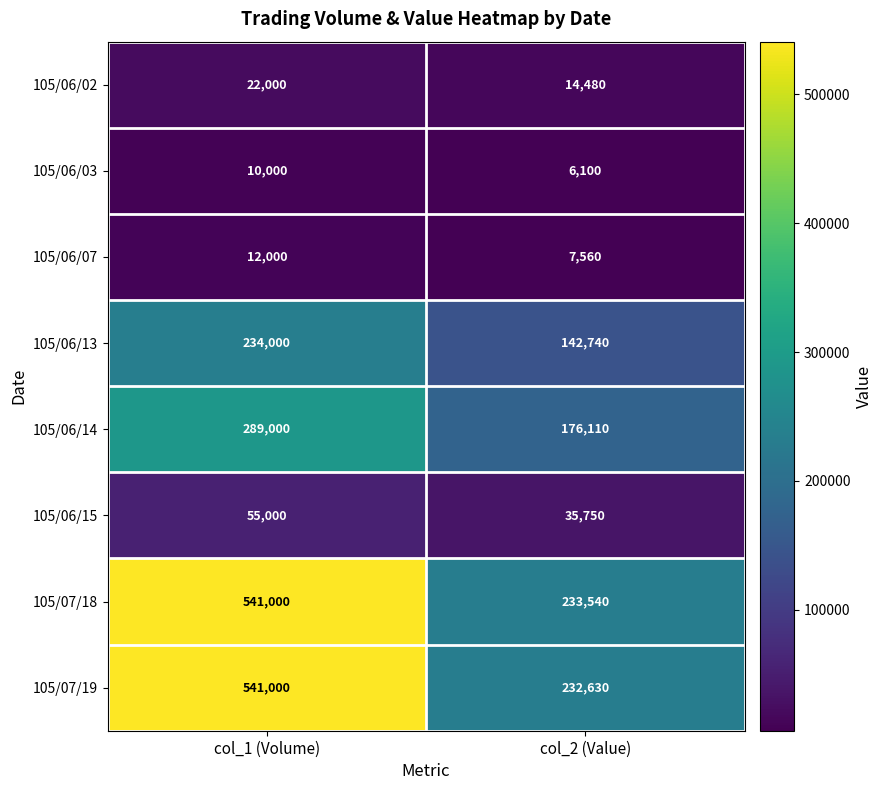

How many data points does each series have?

2